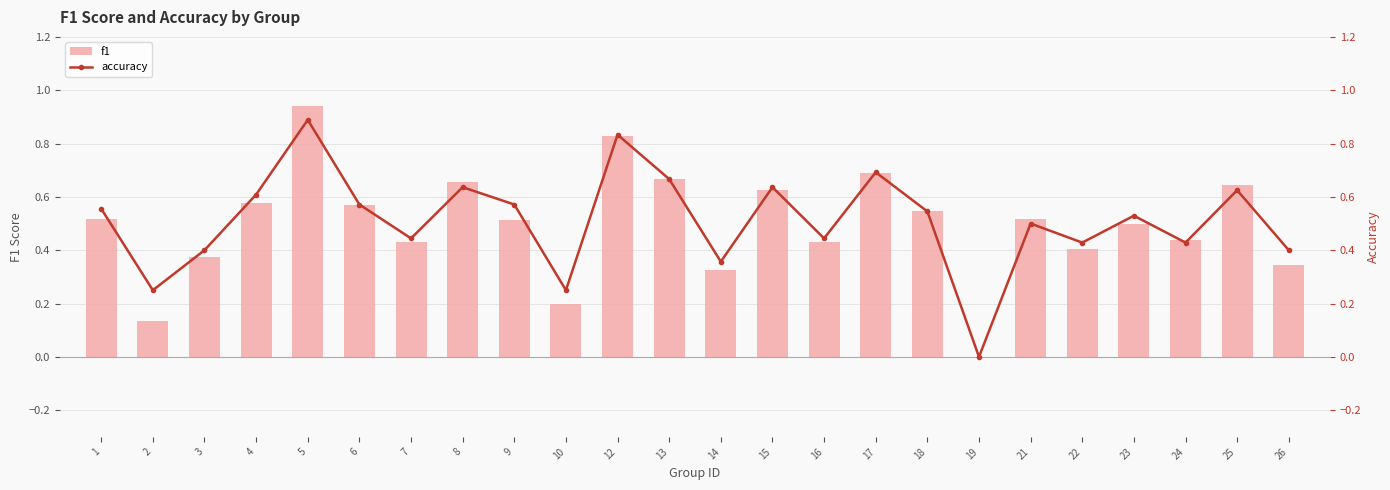

The f1 series shows 0.4 at 15. True or false?

False